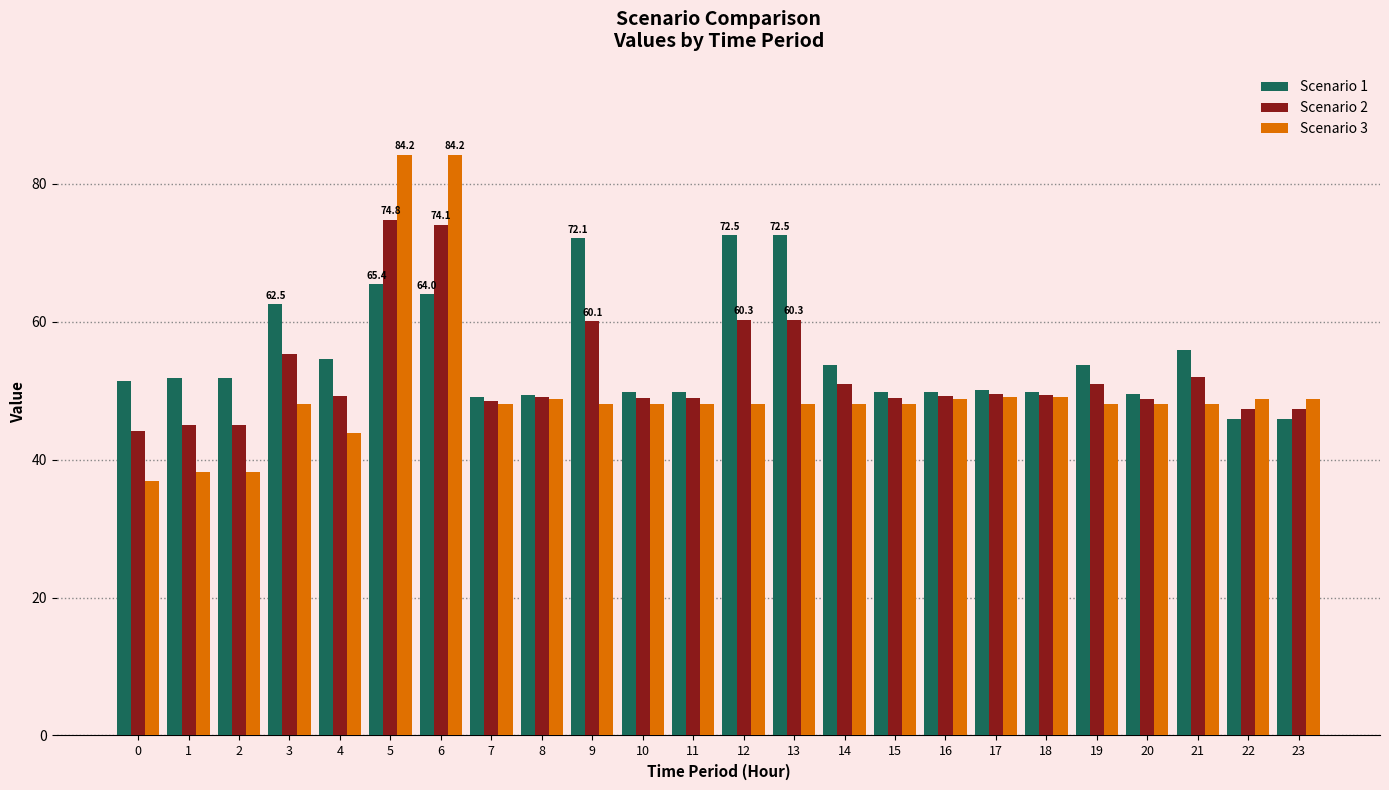

Is the value of Scenario 3 at 22 greater than the value of Scenario 2 at 2?

Yes